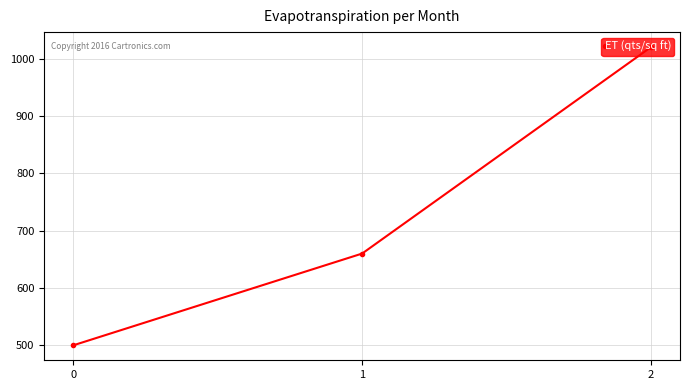

How many data points are less than 660?

1